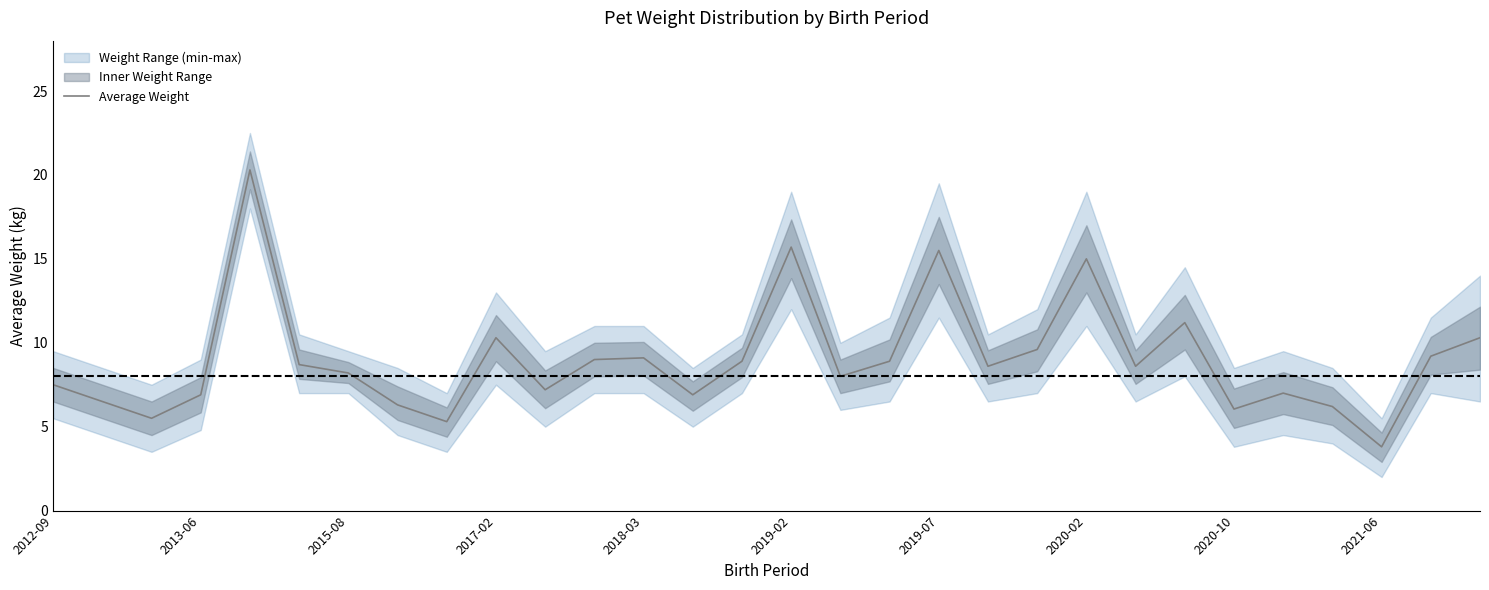

What is the smallest value displayed?

3.8